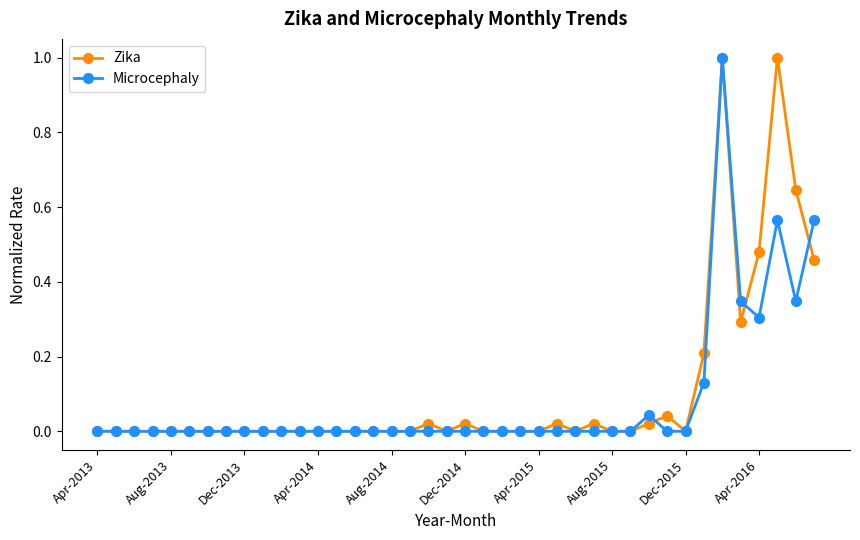

What is the highest value of the Microcephaly series?

1.0